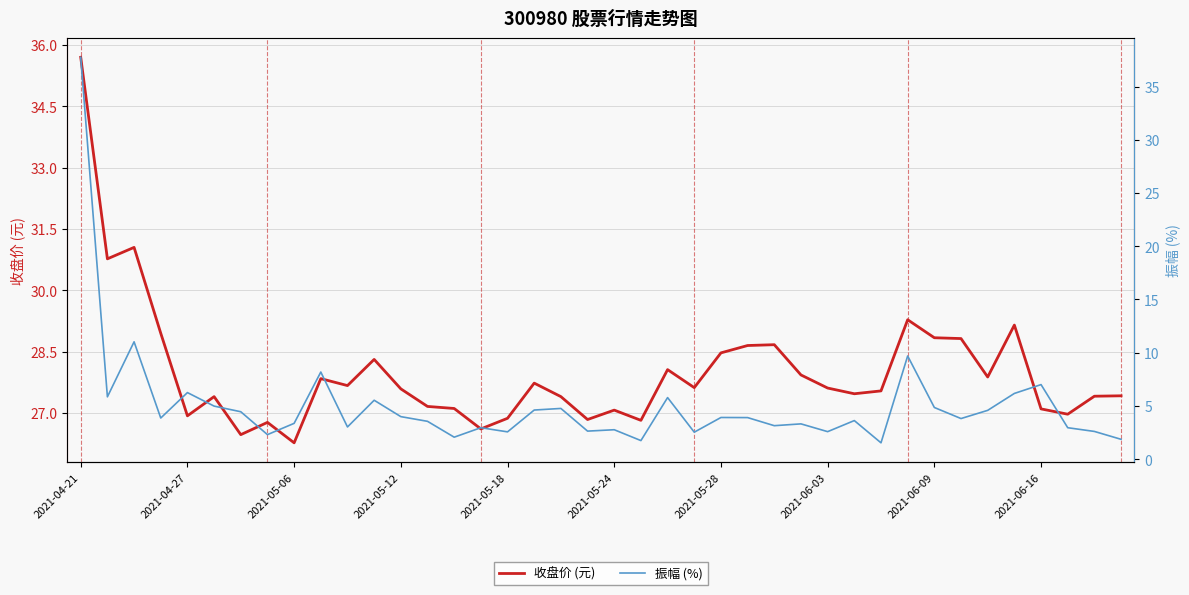

What is the lowest value of the 收盘价 (元) series?

26.3